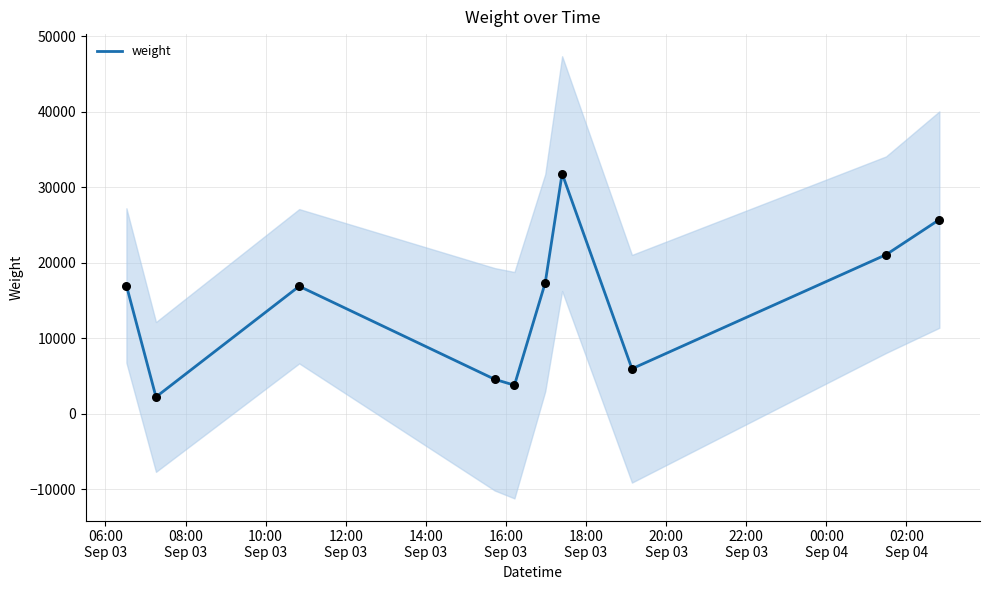

What is the minimum value for weight?

2247